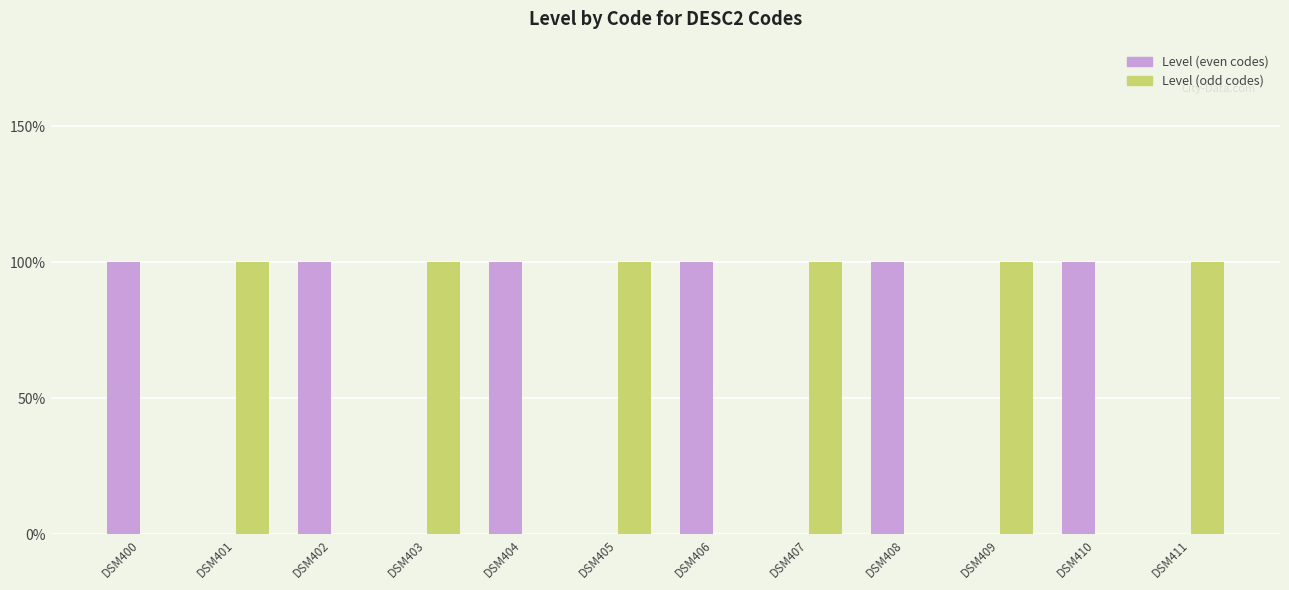

The value of Level (odd codes) at DSM408 is 0. True or false?

True